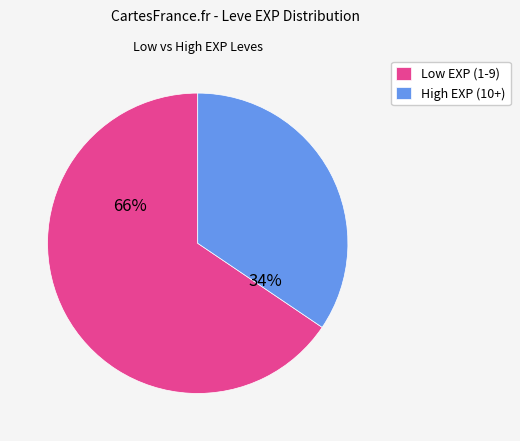

The High EXP (10+) slice represents 34% of the pie. True or false?

True